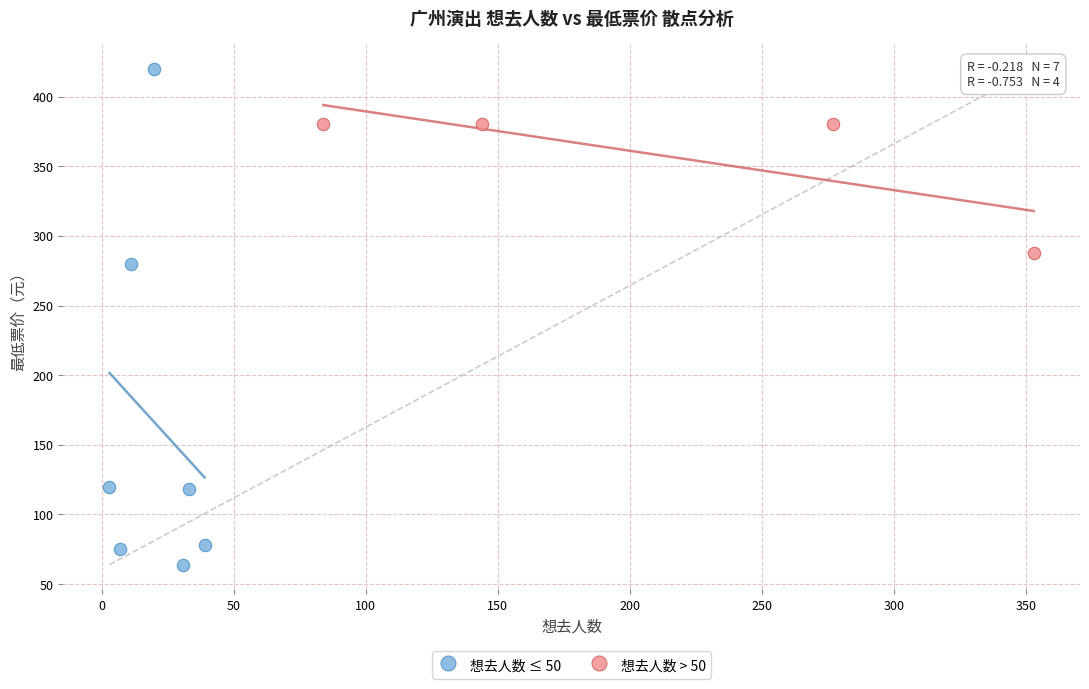

Which series has the largest Y range (max minus min)?

想去人数 ≤ 50